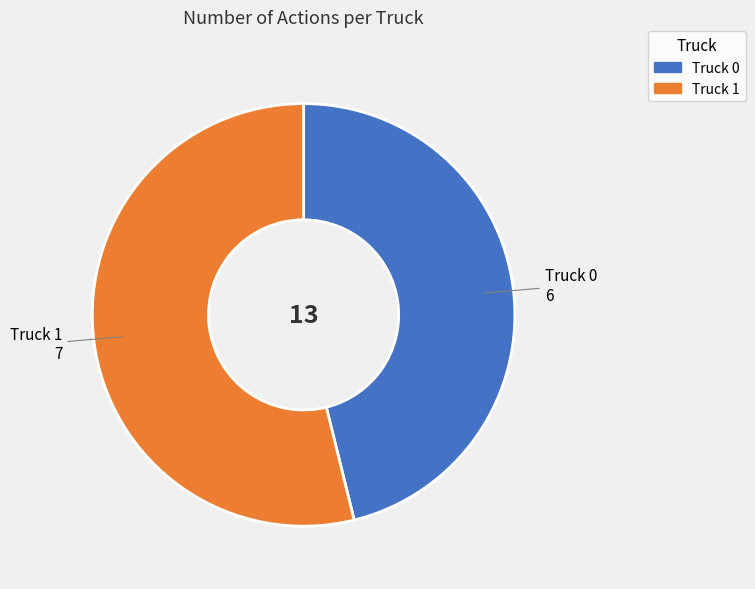

True or false: Truck 1 accounts for 54% of the total.

True